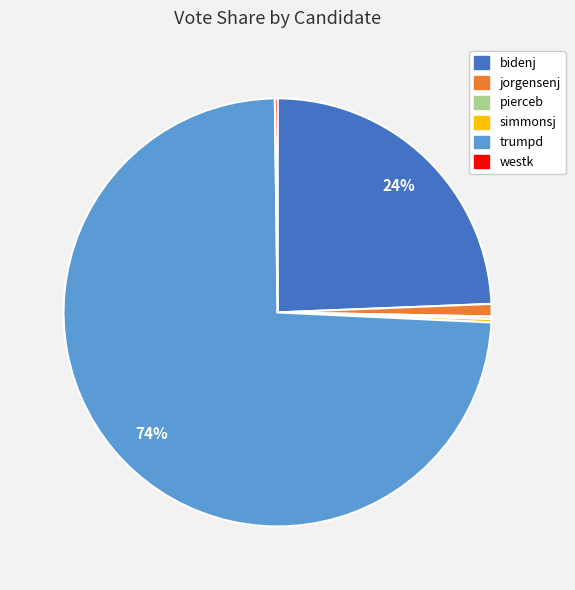

The jorgensenj slice represents 1% of the pie. True or false?

True